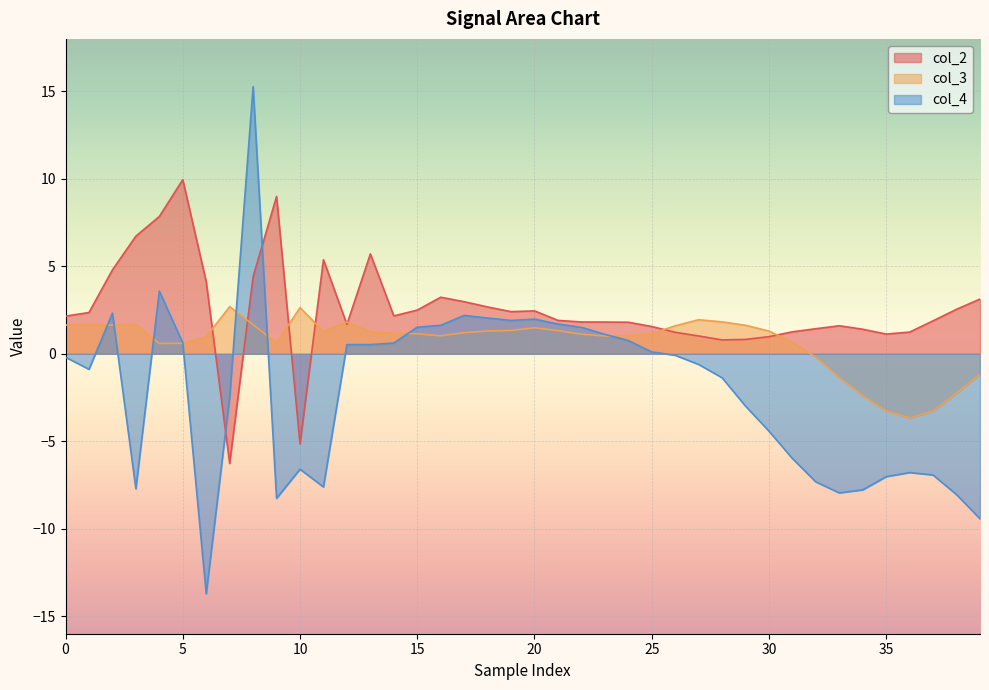

Rank the series by their maximum value, from lowest to highest.

col_3, col_2, col_4